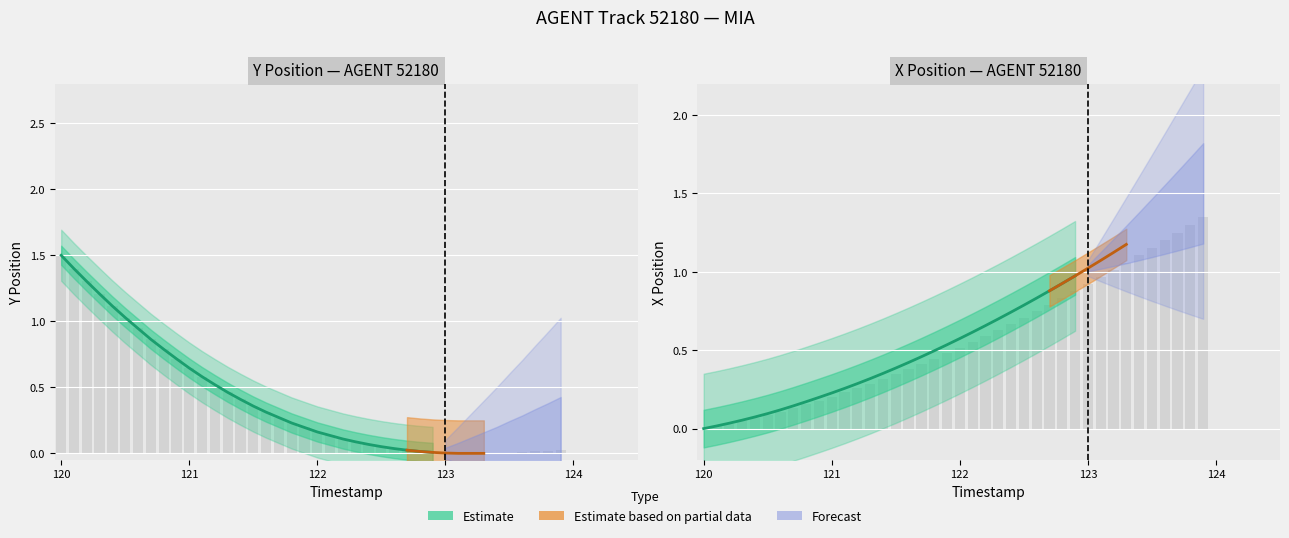

Rank the categories by X value from lowest to highest.

120.0, 120.1, 120.2, 120.3, 120.4, 120.5, 120.6, 120.7, 120.8, 120.9, 121.0, 121.1, 121.2, 121.3, 121.4, 121.5, 121.6, 121.7, 121.8, 121.9, 122.0, 122.1, 122.2, 122.3, 122.4, 122.5, 122.6, 122.7, 122.8, 122.9, 123.0, 123.1, 123.2, 123.3, 123.4, 123.5, 123.6, 123.7, 123.8, 123.9